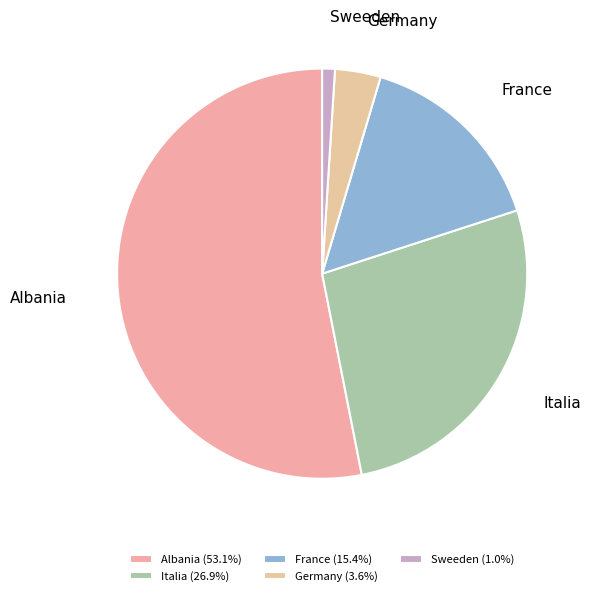

Which has a higher value, Italia or France?

Italia